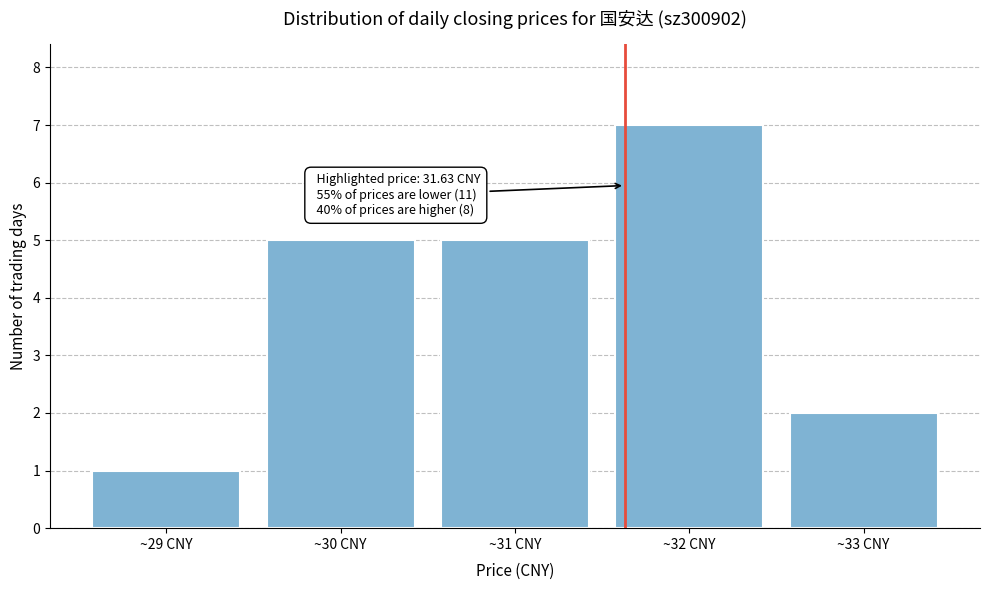

Which range on the x-axis has the tallest bar?

31.5 to 32.5